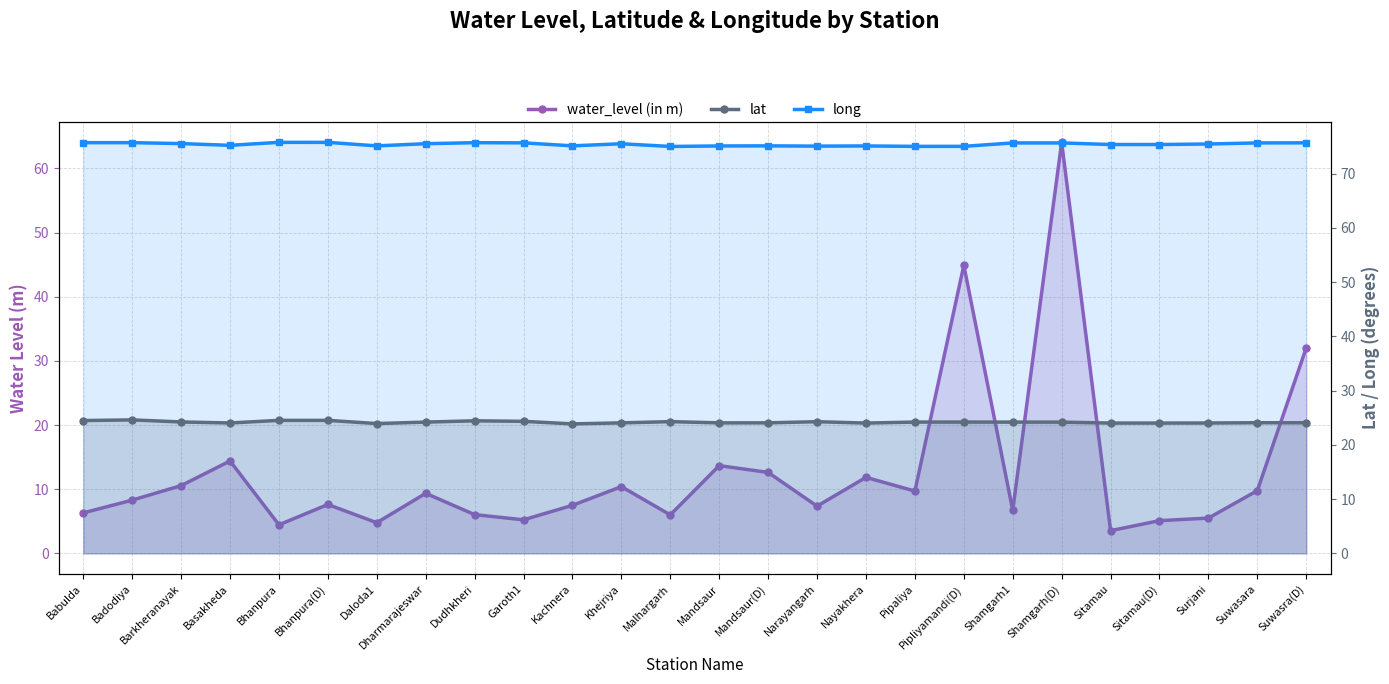

Rank the series at Mandsaur from highest to lowest value.

long, lat, water_level (in m)